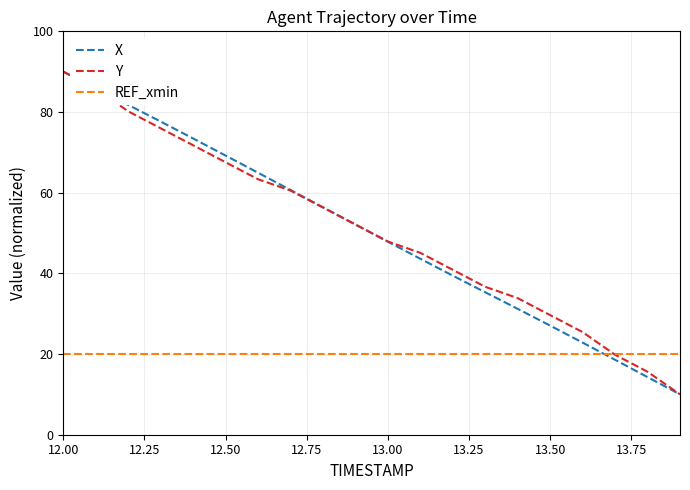

What is the greatest value displayed?

90.0